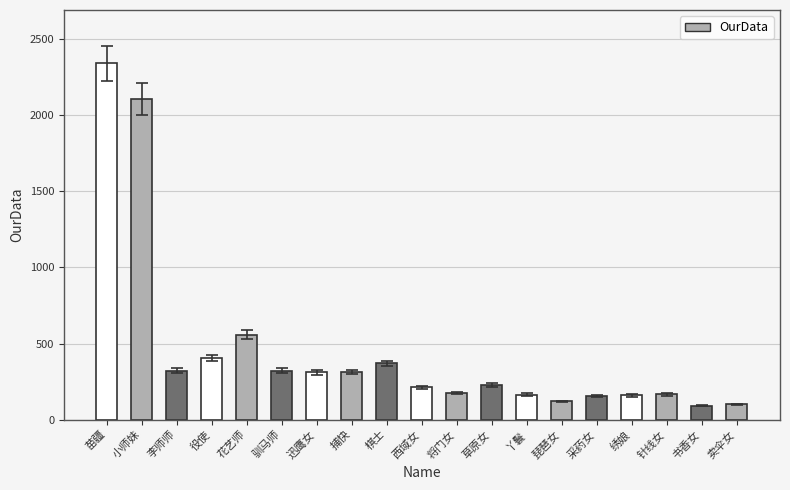

Read the value at 驯马师, to the nearest 100.

300